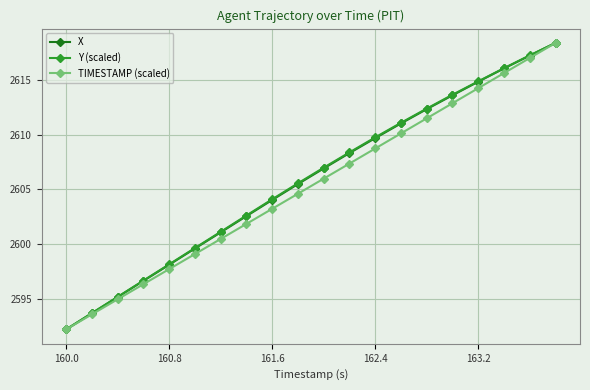

At how many categories does at least one series exceed 2612?

6